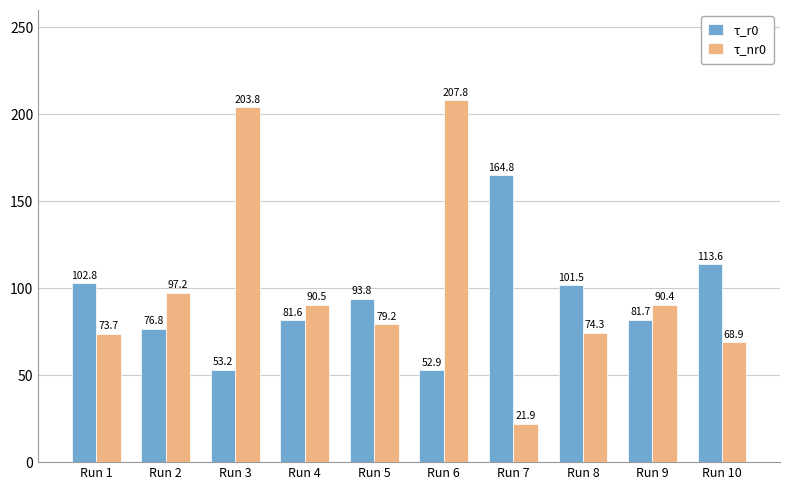

At Run 9, list the series in order from largest to smallest.

τ_nr0, τ_r0